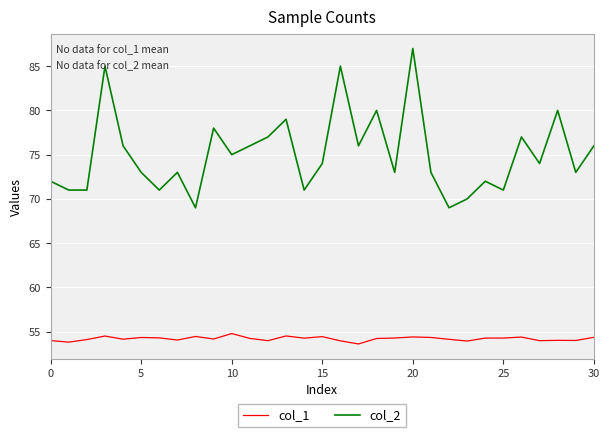

Which series has the largest total across all categories?

col_2